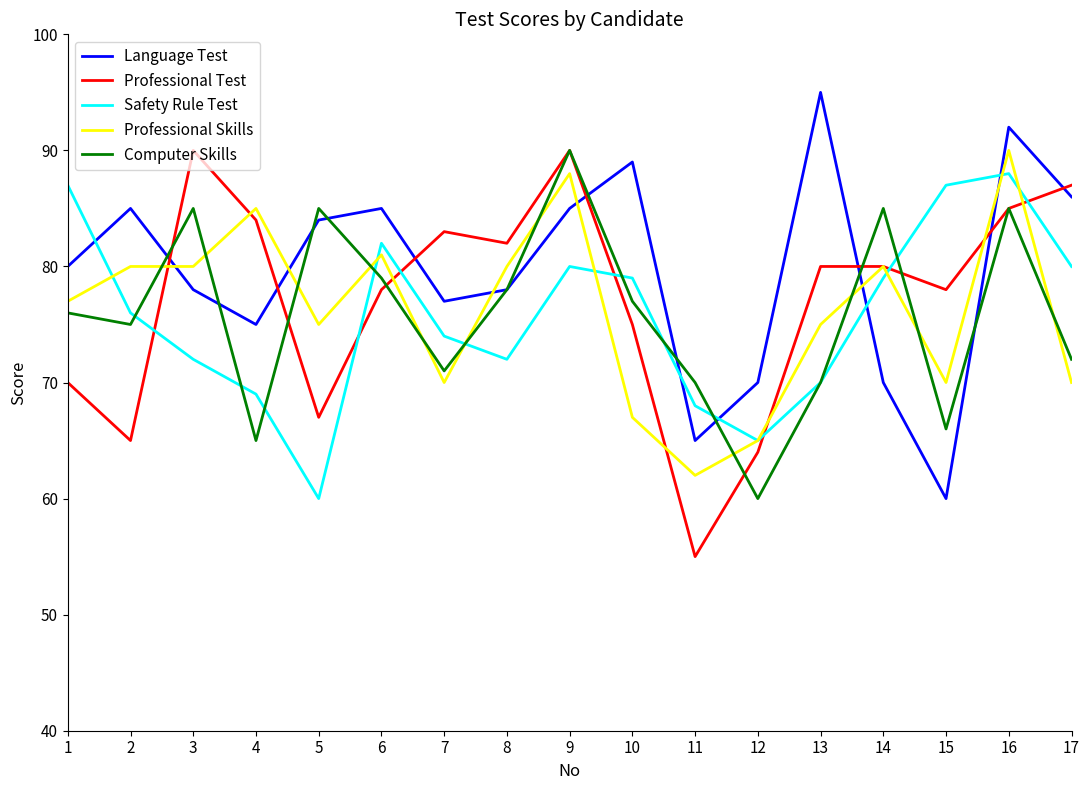

At which category does the chart reach its peak across all series?

13